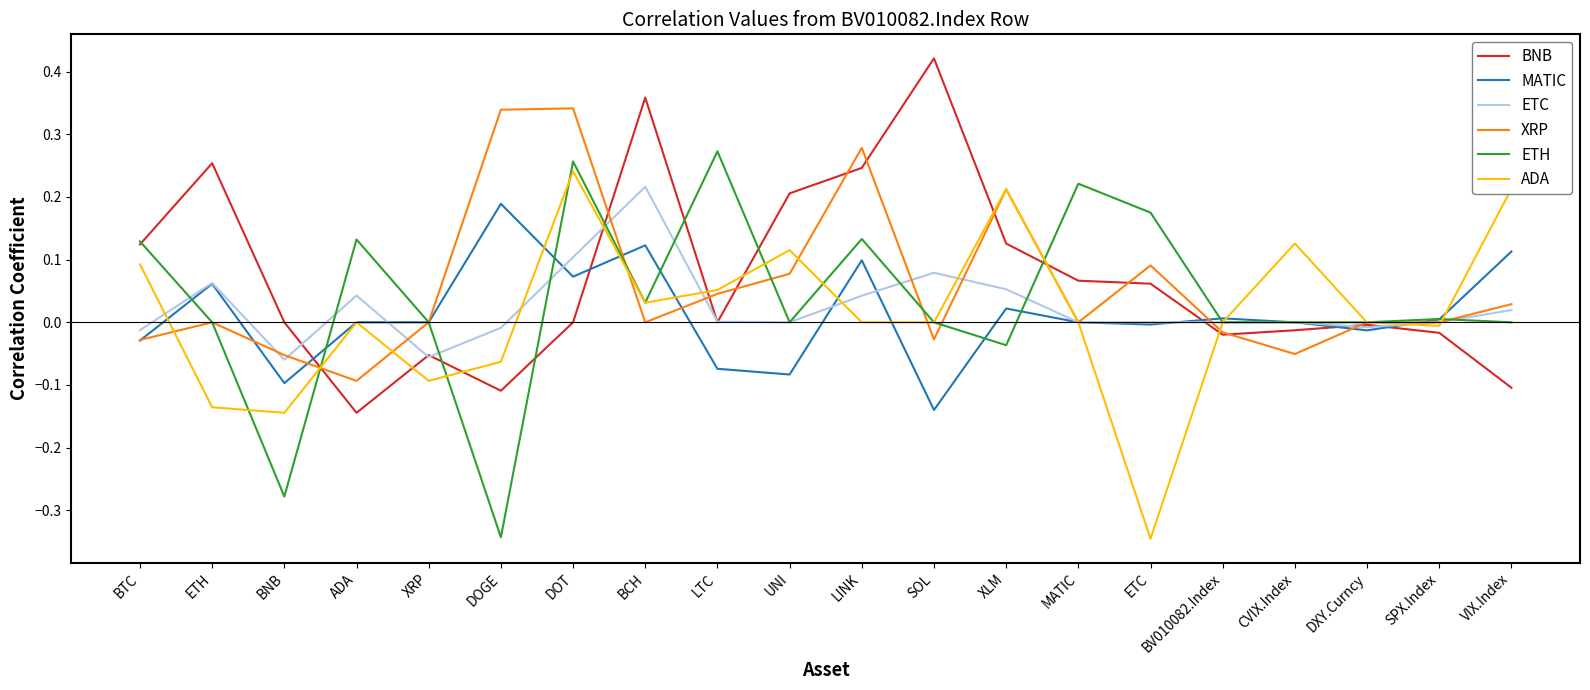

Where do ETC and XRP first cross each other?

ETH and BNB